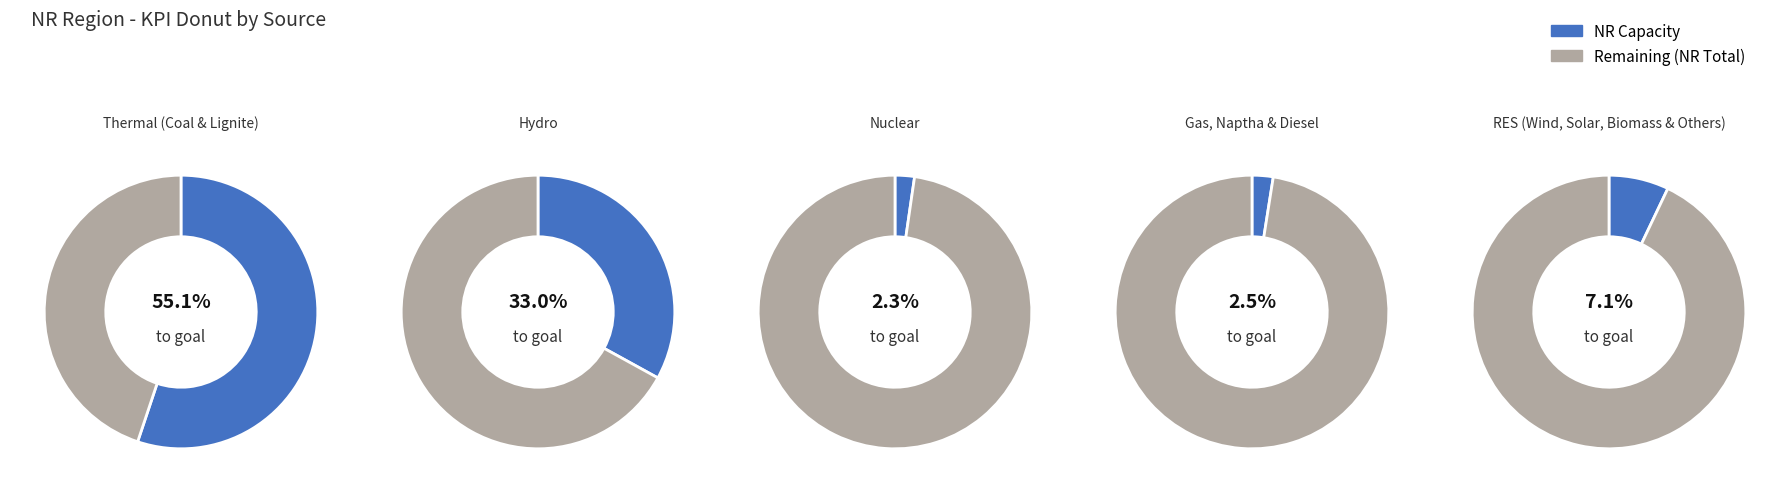

Which category has the biggest portion of the pie?

Thermal (Coal & Lignite)